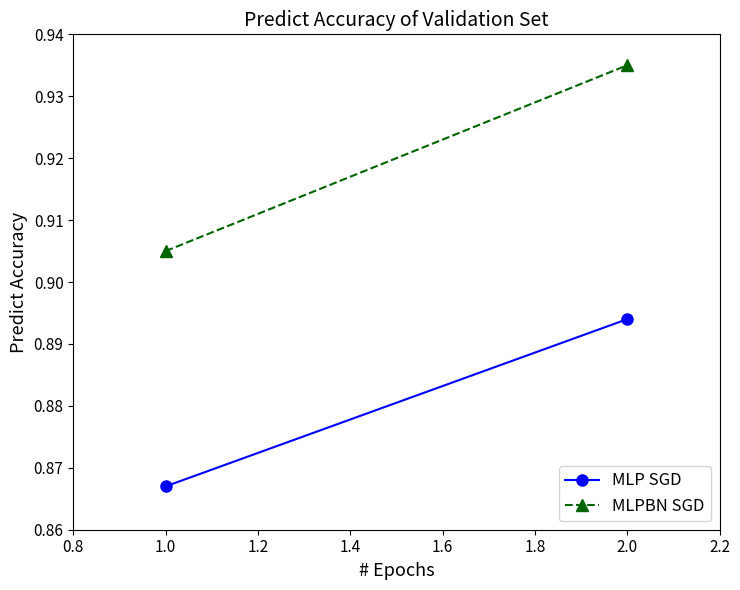

How many lines are shown in the chart?

2